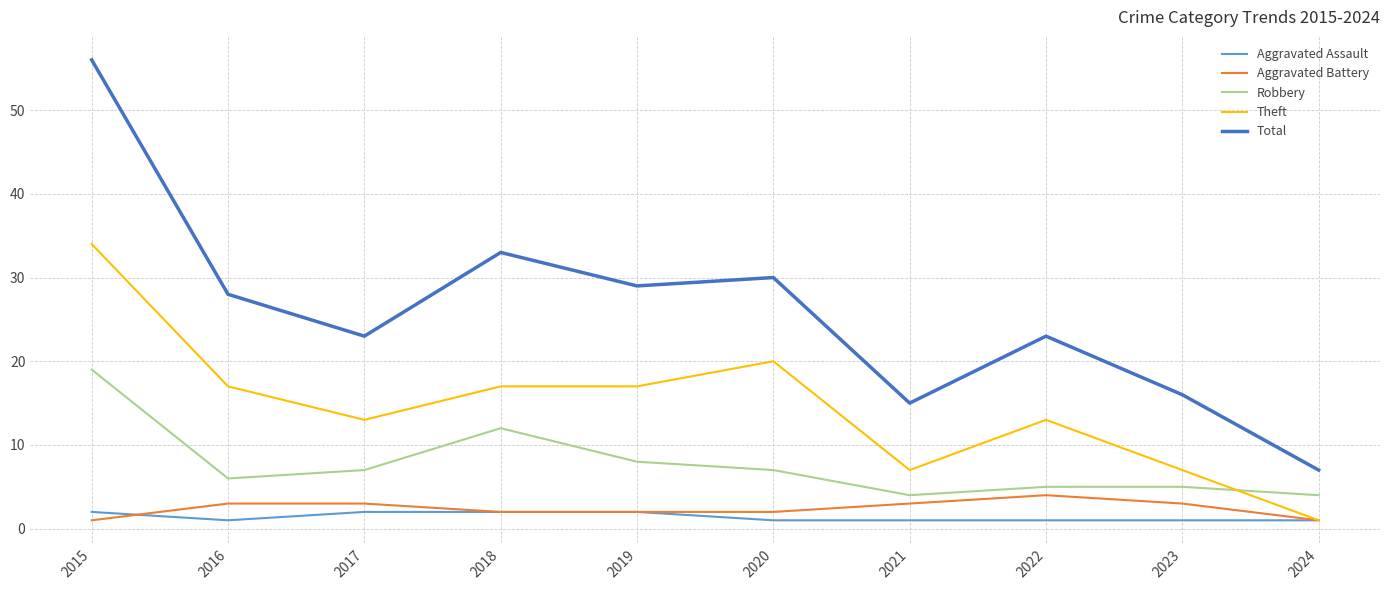

Which series has the largest range (max minus min)?

Total